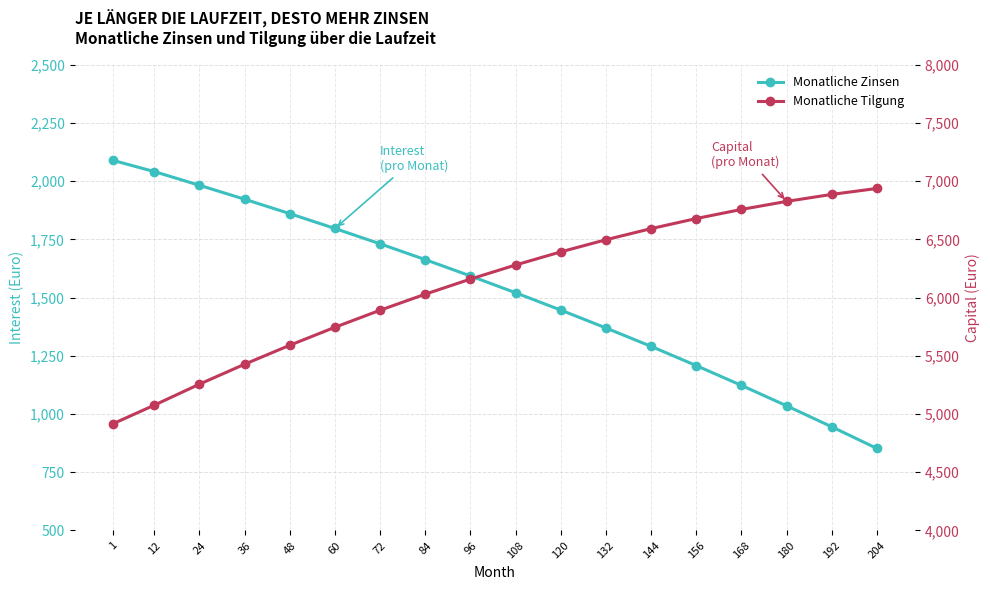

At which label does interest first exceed 1593?

1